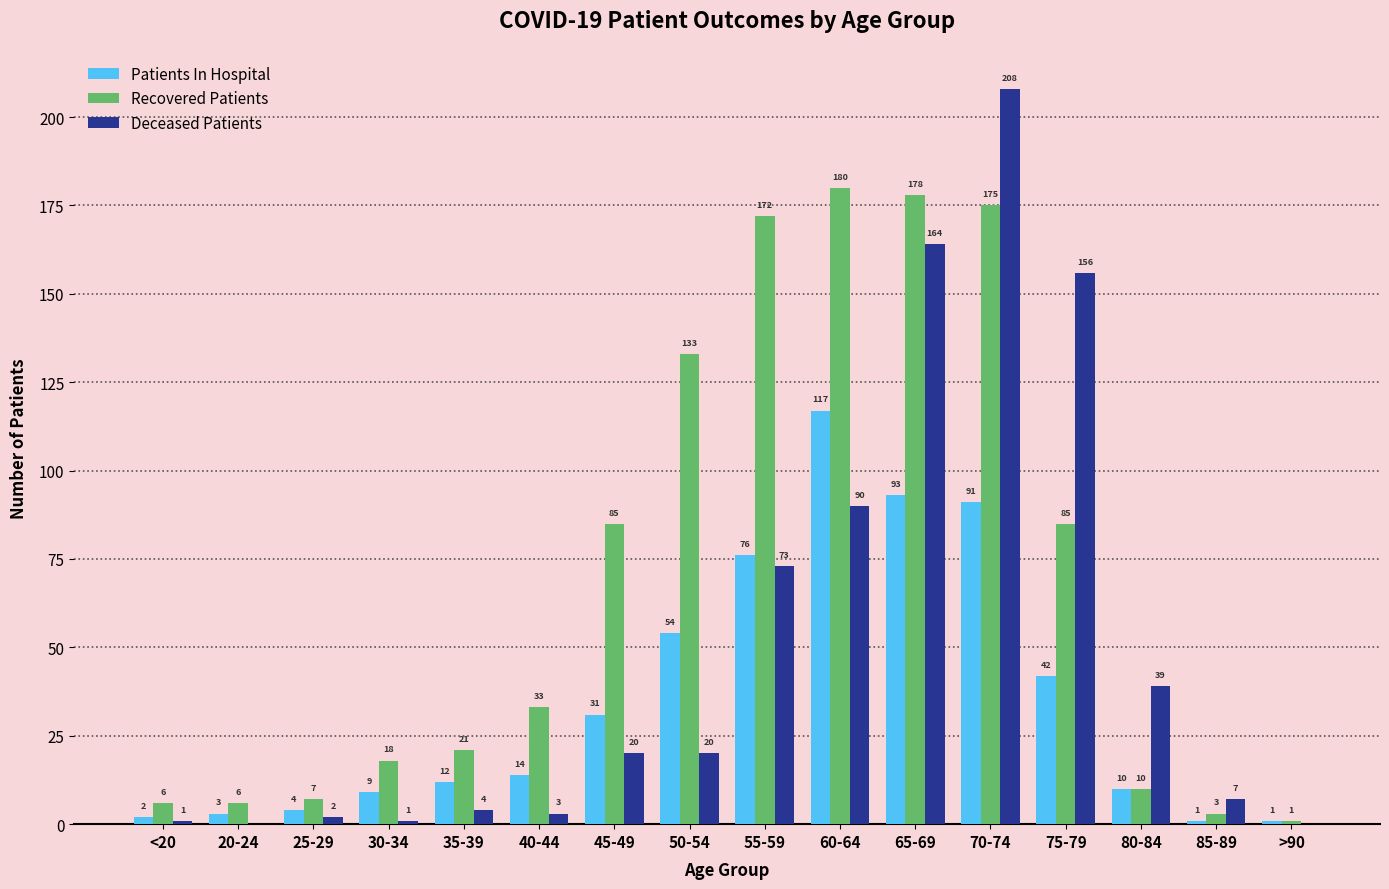

Which series has the widest spread of values?

Deceased Patients